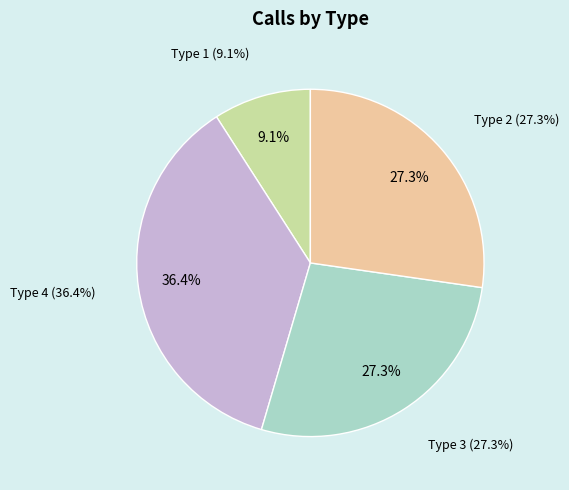

Is it true that 10 is 12% of the pie?

True